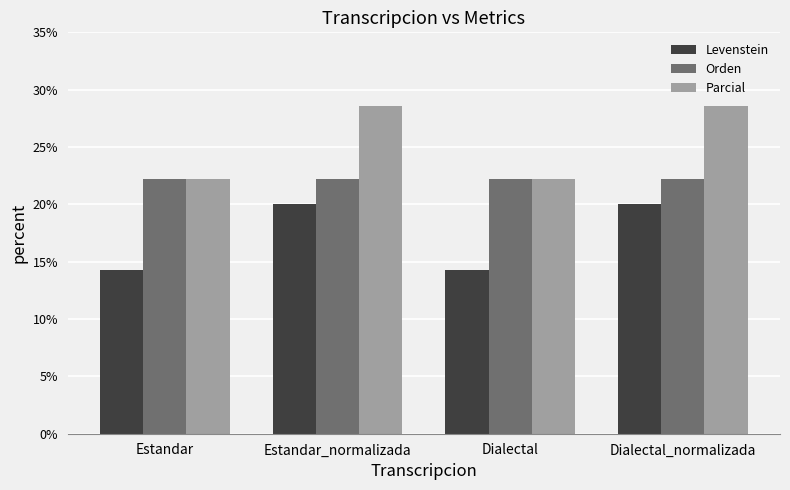

What is the value of the Orden bar at the 4th from the left?

22.2